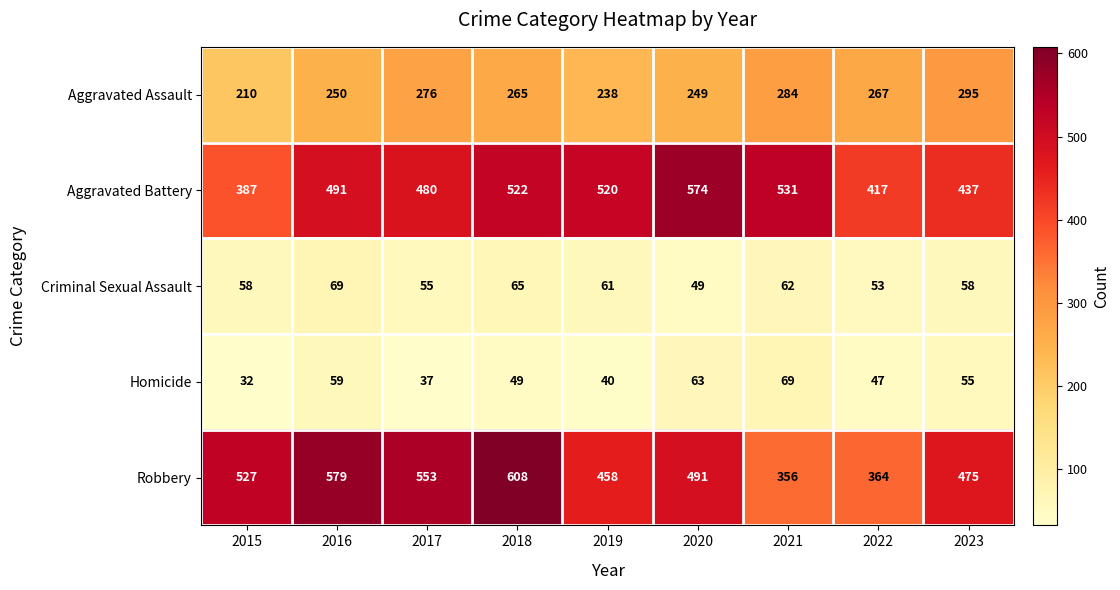

Between 2021 and 2023, which series saw the biggest shift?

Robbery